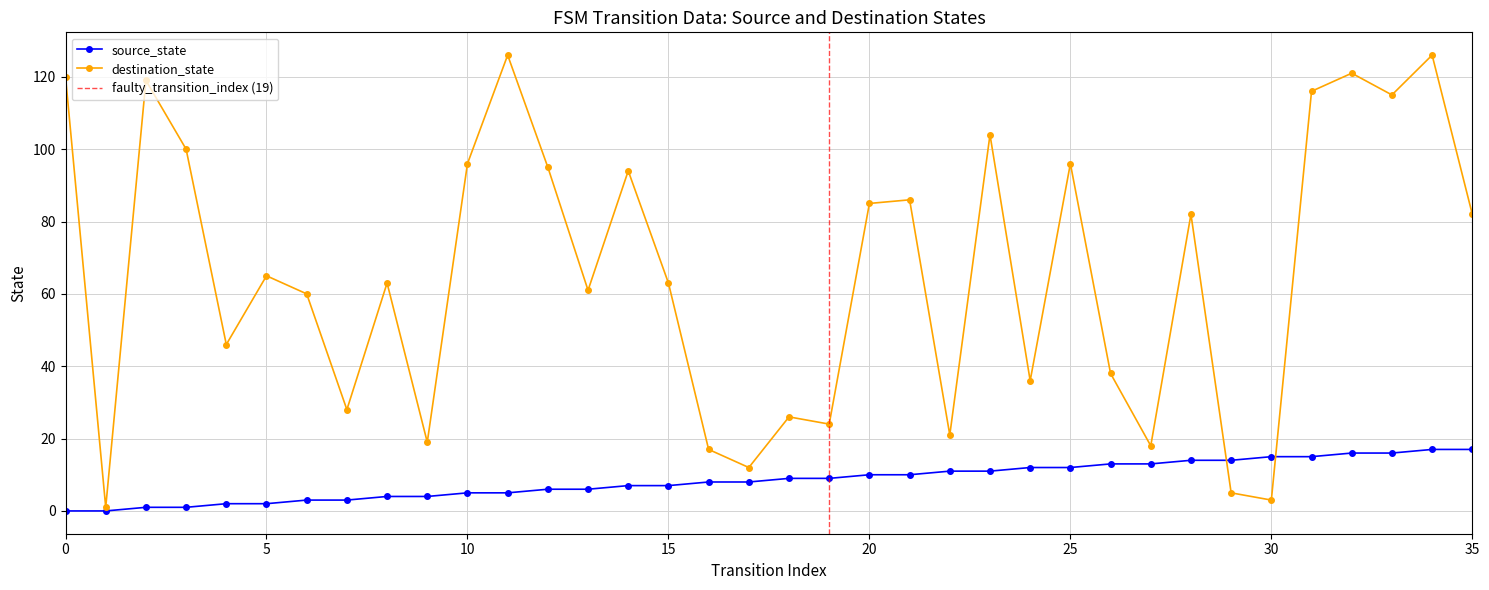

True or false: destination_state has more than 2 points higher than both neighbors.

True